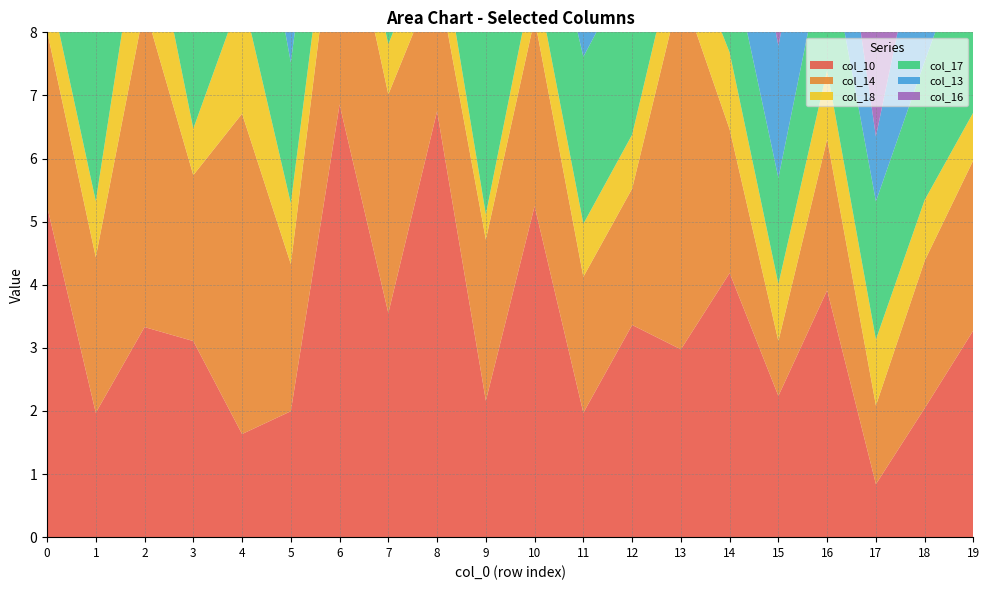

Reading left to right, list all the values displayed in this chart.

col_10: 5.2	2.0	3.3	3.1	1.6	2.0	6.9	3.6	6.8	2.2	5.2	2.0	3.4	3.0	4.2	2.2	3.9	0.8	2.0	3.3
col_14: 2.8	2.5	5.1	2.6	5.1	2.3	3.7	3.5	2.2	2.6	3.0	2.2	2.2	5.7	2.3	0.9	2.4	1.2	2.3	2.7
col_18: 0.9	0.9	1.9	0.7	1.9	1.0	0.8	0.8	0.9	0.4	0.8	0.8	0.9	0.9	1.2	0.9	1.1	1.0	1.0	0.8
col_17: 3.0	4.1	3.1	4.0	3.1	2.2	2.1	3.4	2.1	3.0	1.9	2.6	2.7	3.7	1.6	1.7	2.1	2.2	2.2	2.9
col_13: 2.2	2.4	2.3	2.8	2.3	2.3	5.9	3.5	2.7	6.1	2.5	2.2	2.2	2.6	2.5	2.1	2.2	1.0	2.5	3.1
col_16: 3.0	4.1	3.3	4.0	3.3	2.2	2.1	4.4	2.8	3.3	1.7	2.5	4.6	2.3	2.6	1.7	2.4	2.2	2.2	2.5